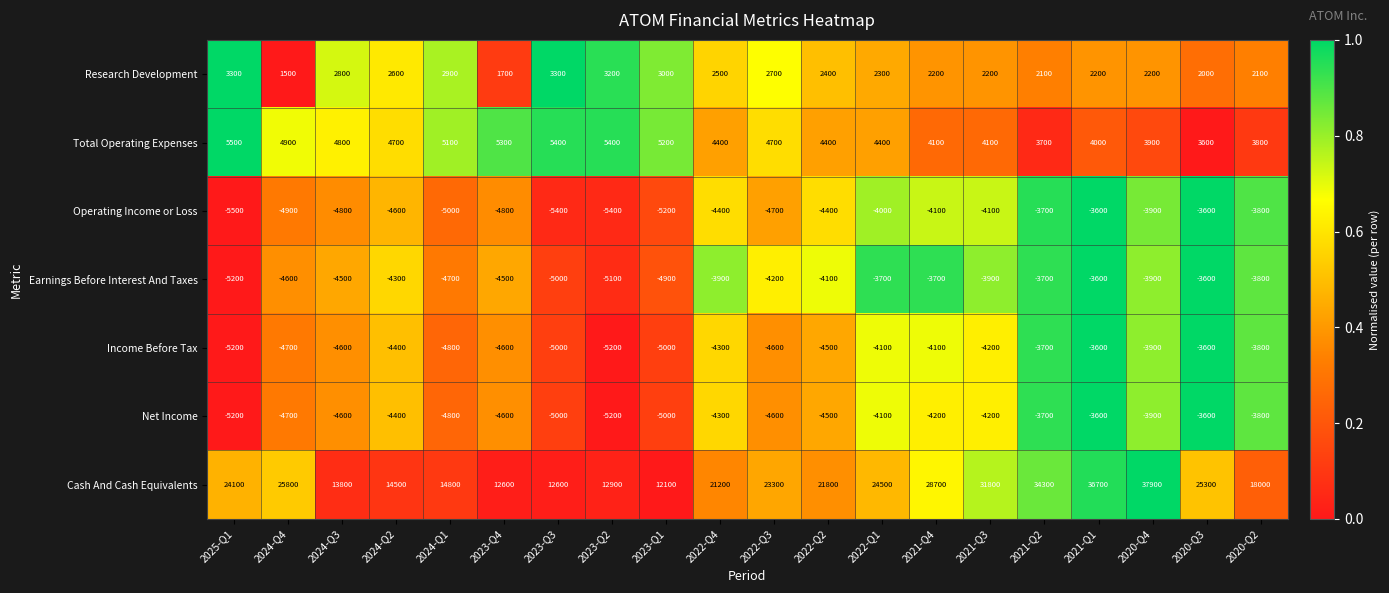

Where does the Operating Income or Loss series first go above -4400?

2022-Q1